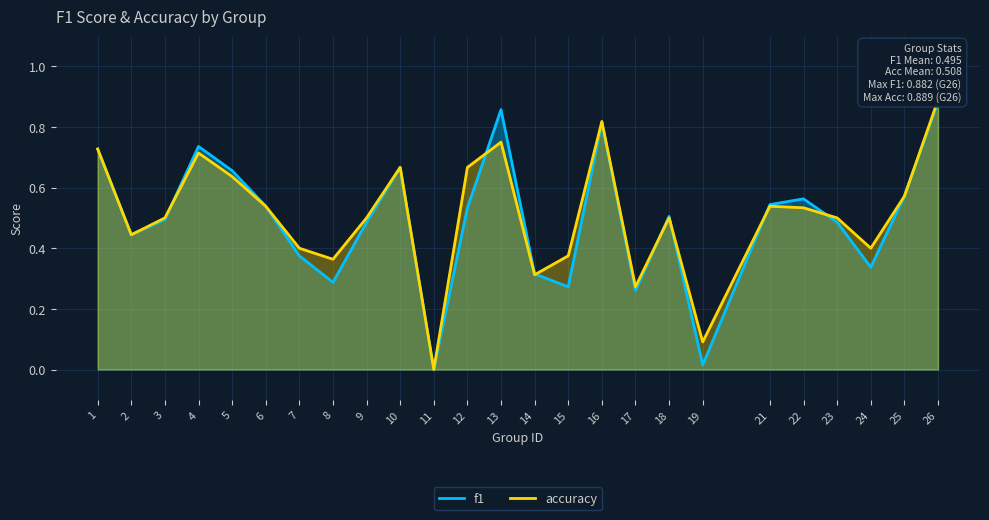

Reading left to right, list all the values displayed in this chart.

f1: 0.7	0.4	0.5	0.7	0.7	0.5	0.4	0.3	0.5	0.7	0.0	0.5	0.9	0.3	0.3	0.8	0.3	0.5	0.0	0.5	0.6	0.5	0.3	0.6	0.9
accuracy: 0.7	0.4	0.5	0.7	0.6	0.5	0.4	0.4	0.5	0.7	0.0	0.7	0.8	0.3	0.4	0.8	0.3	0.5	0.1	0.5	0.5	0.5	0.4	0.6	0.9